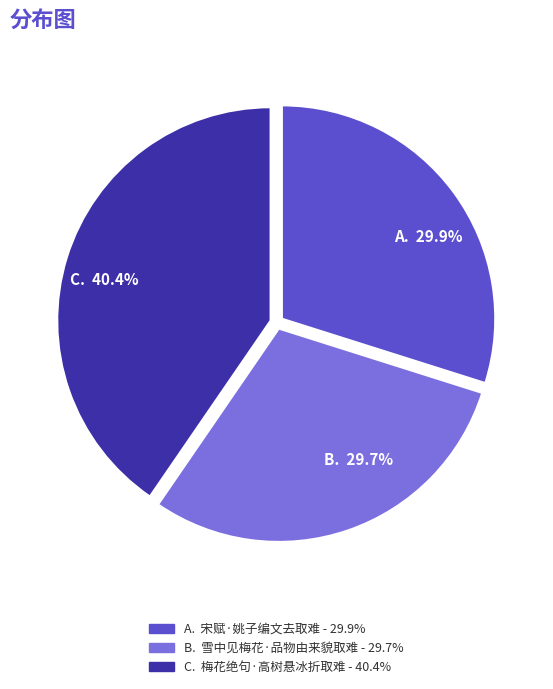

Is there a majority slice in this chart?

No